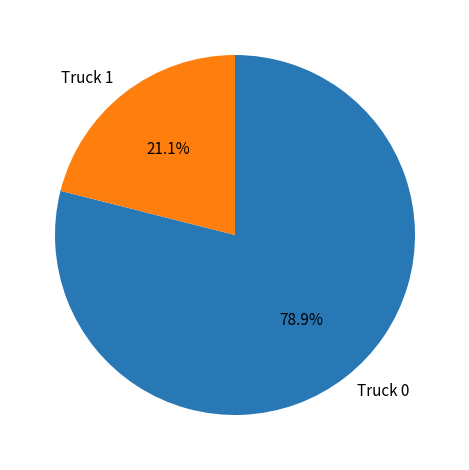

Which has a higher value, Truck 0 or Truck 1?

Truck 0